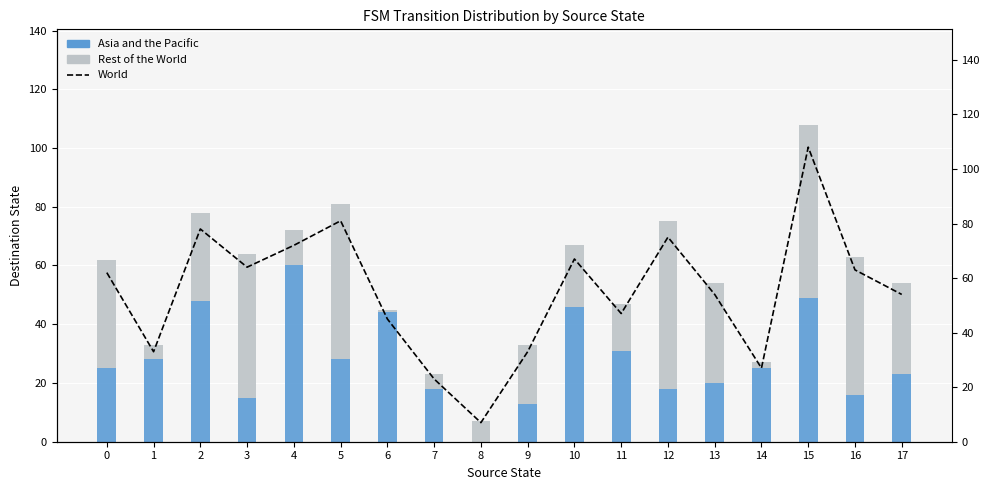

Between 7 and 13, which is larger?

13